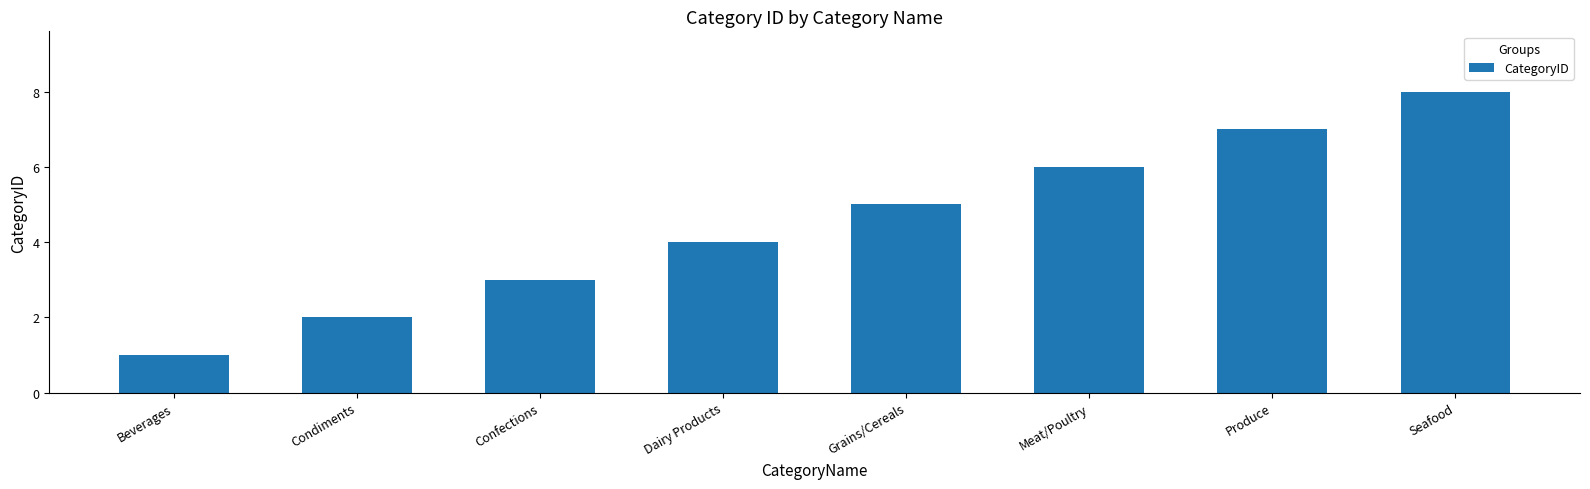

The value at Seafood is 8. True or false?

True